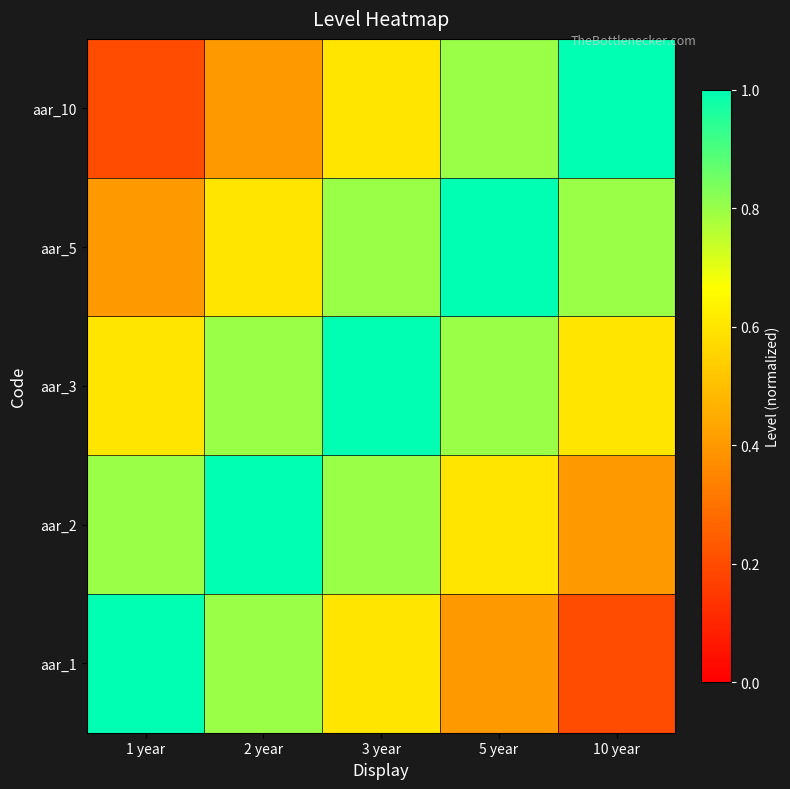

Between 2 year and 5 year, which series saw the biggest shift?

aar_1